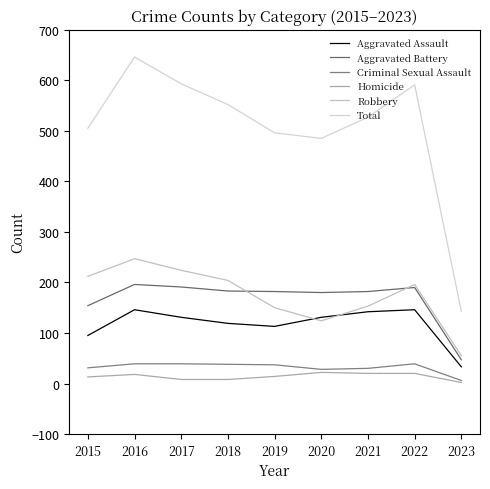

True or false: Aggravated Battery has a value of 183 at 2018.

True